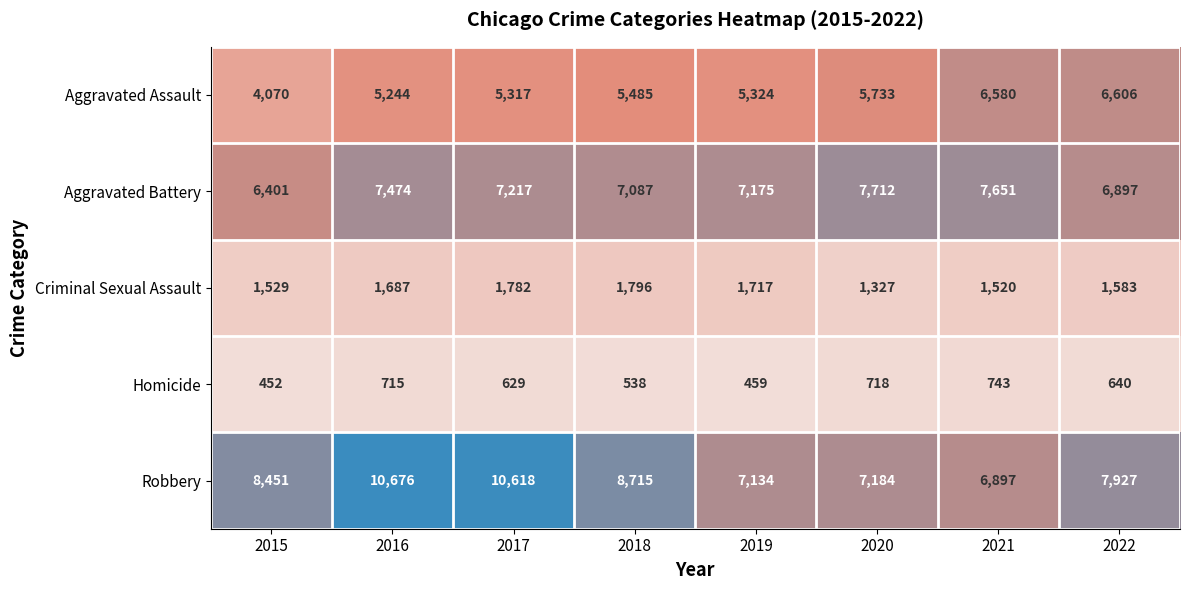

Rank the series at 2015 from highest to lowest value.

Robbery, Aggravated Battery, Aggravated Assault, Criminal Sexual Assault, Homicide